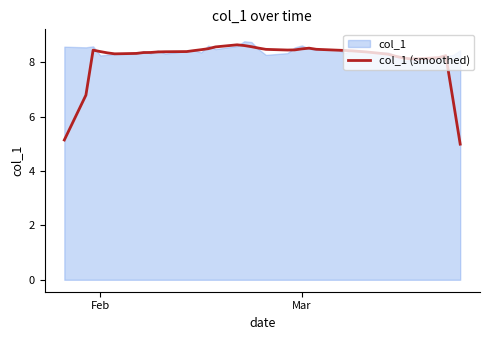

True or false: col_1 (smoothed) has a value of 5.5 at Feb.

False